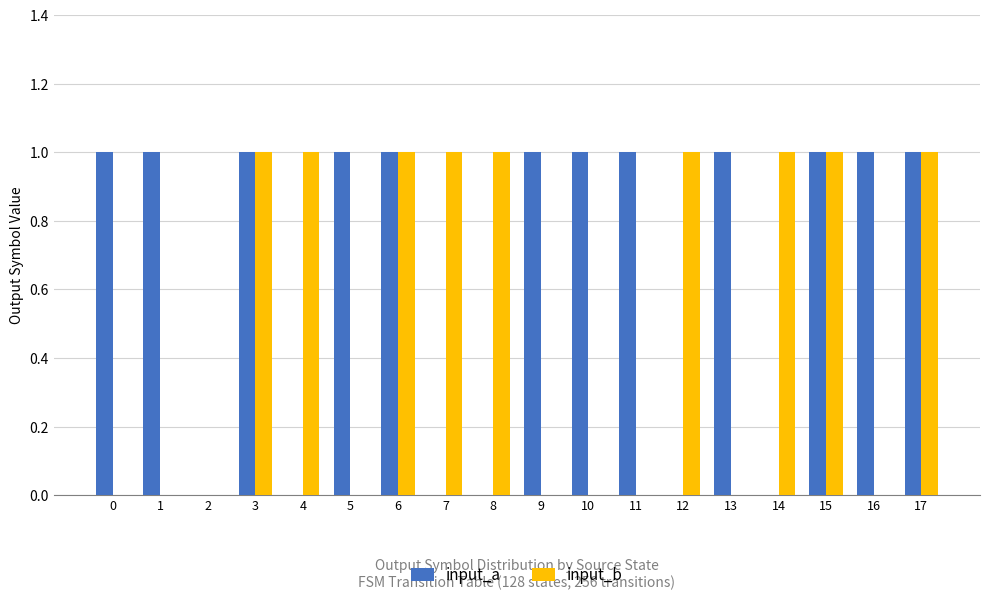

Are the bars grouped side by side (vs. stacked)?

Yes